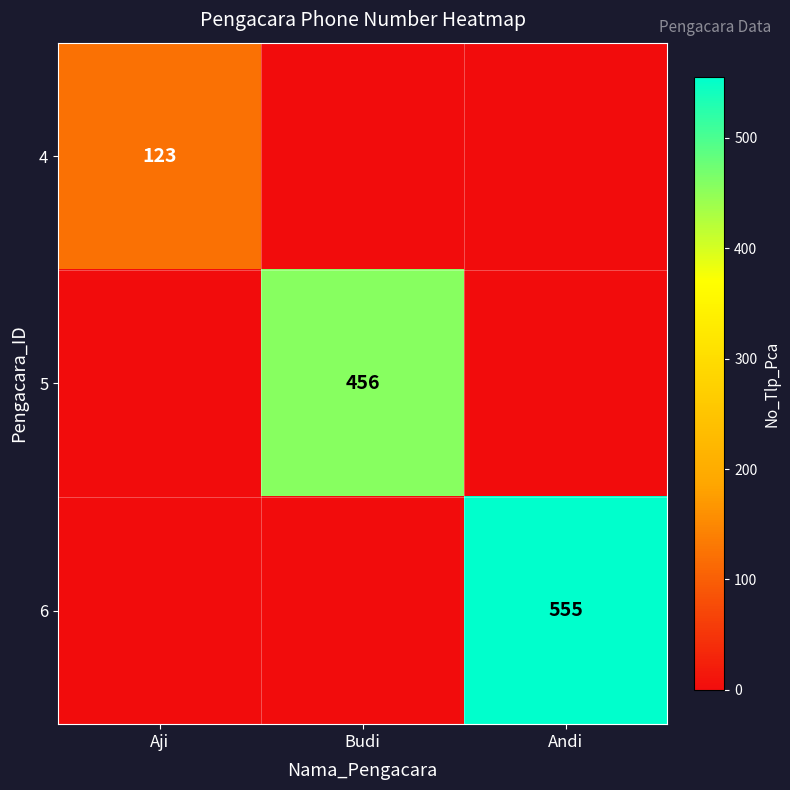

At which category is the sum across all series the highest?

Andi